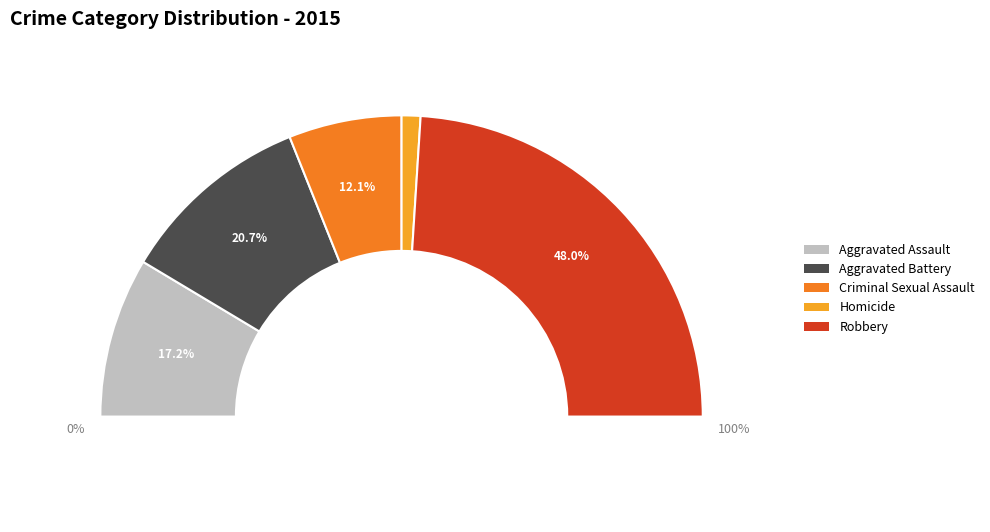

Is Criminal Sexual Assault the majority of the pie?

No